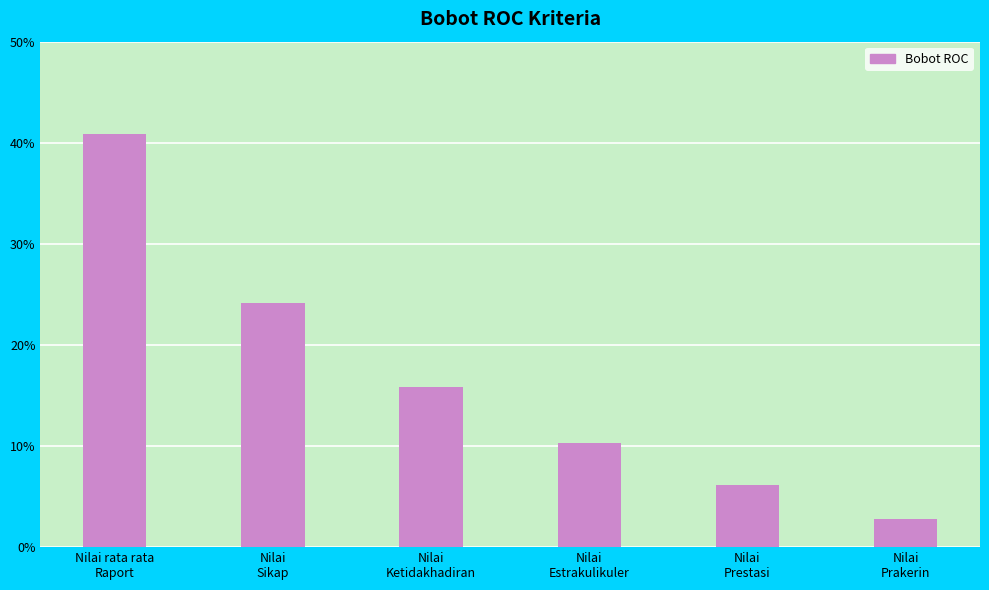

What is the value of the 2nd bar from the left?

0.2